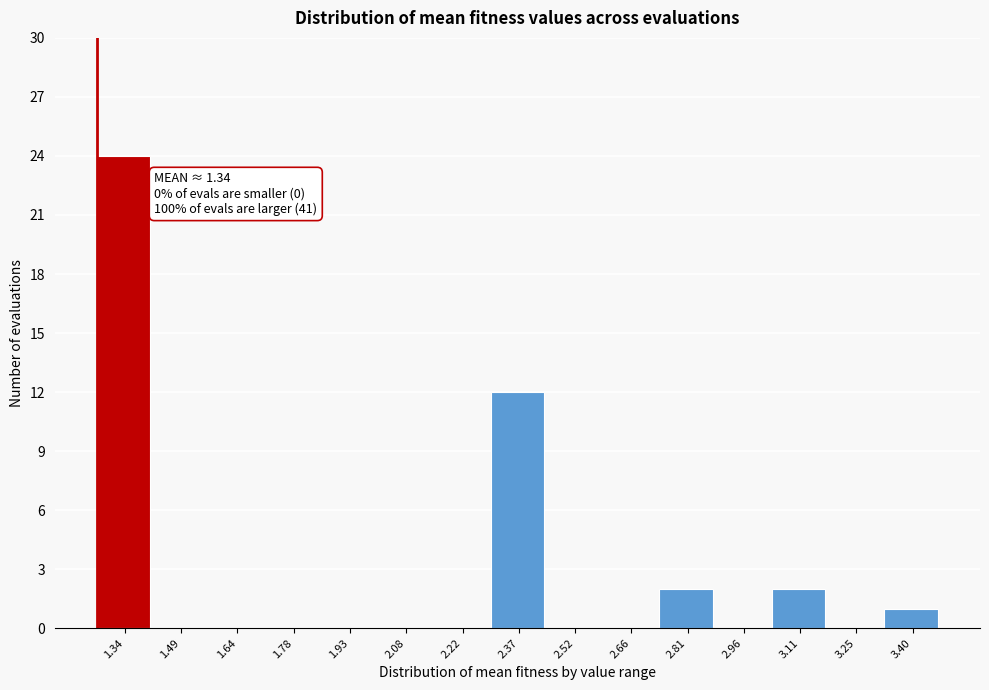

Reading left to right, extract all data points from this chart.

1.34=24	1.49=0	1.64=0	1.78=0	1.93=0	2.08=0	2.22=0	2.37=12	2.52=0	2.66=0	2.81=2	2.96=0	3.11=2	3.25=0	3.40=1